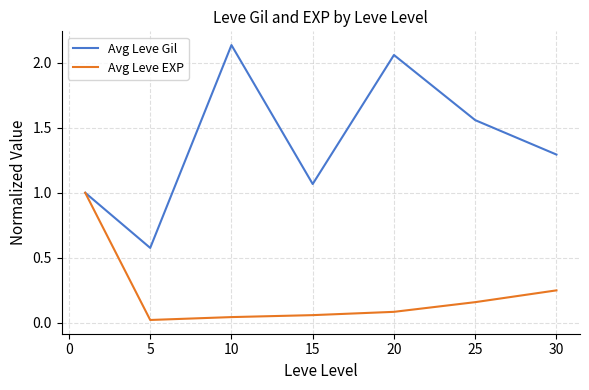

Which series has the widest spread of values?

Avg Leve Gil